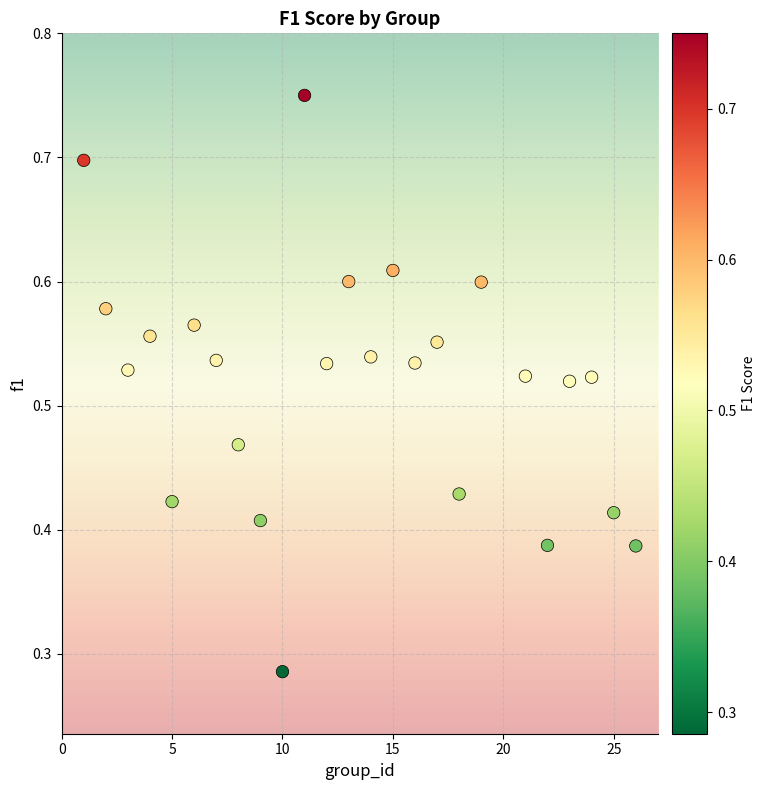

What is the range of X values (max minus min)?

25.0